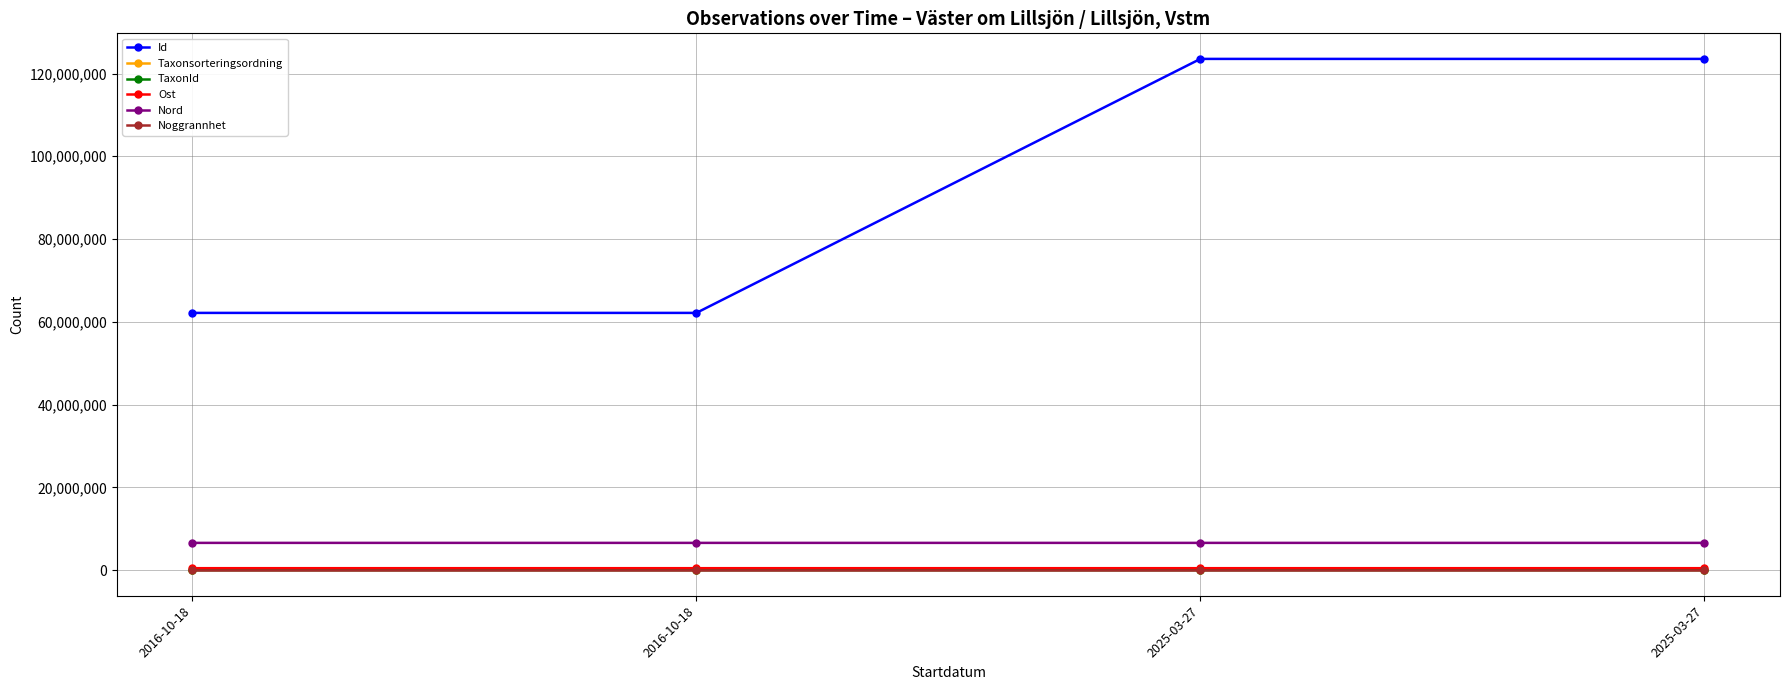

How many values in the Noggrannhet series are below 10?

2